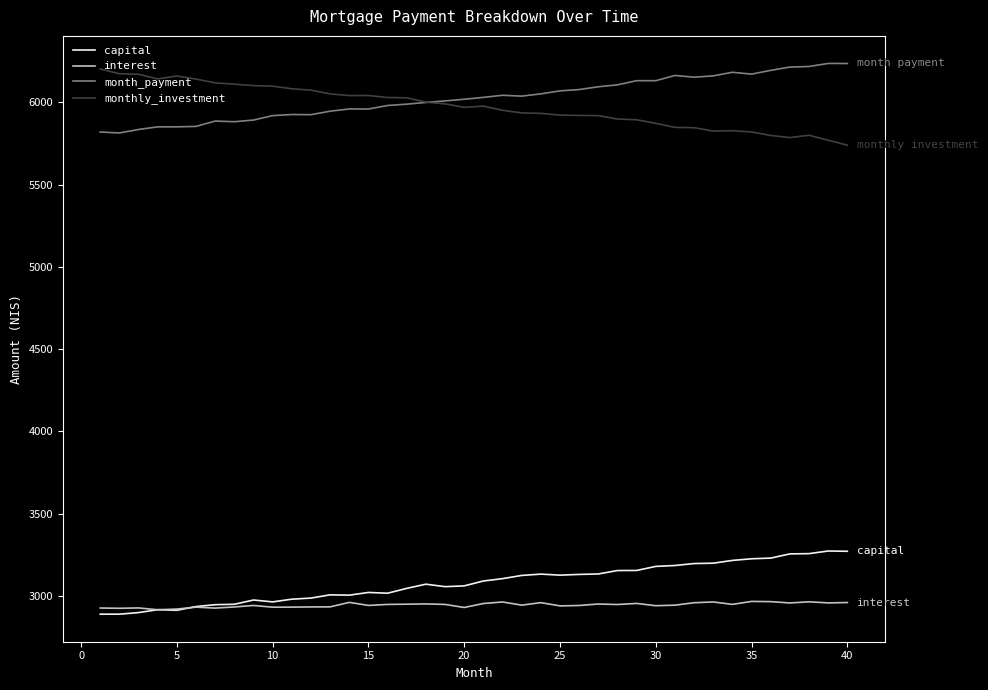

At which category is the sum across all series the highest?

37